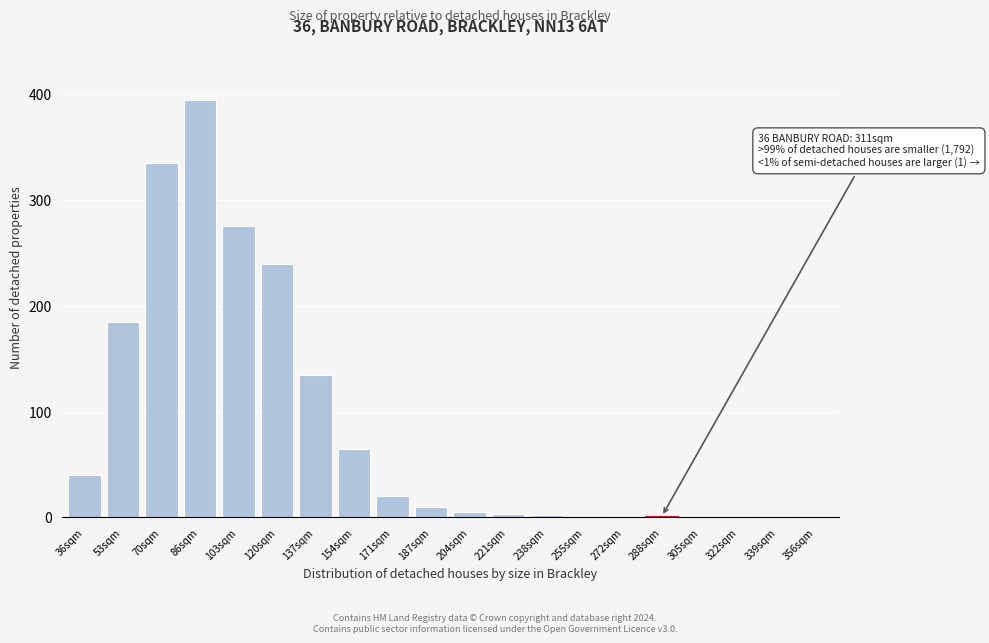

True or false: the data shows 40 at 36sqm.

True